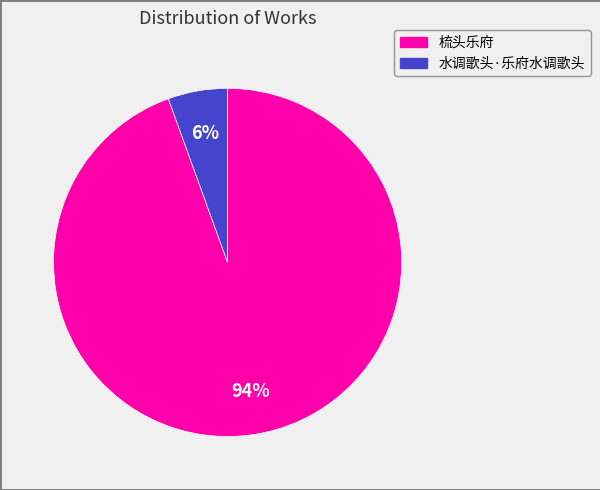

To the nearest percent, what is the combined percentage of 梳头乐府 and 水调歌头·乐府水调歌头?

100%